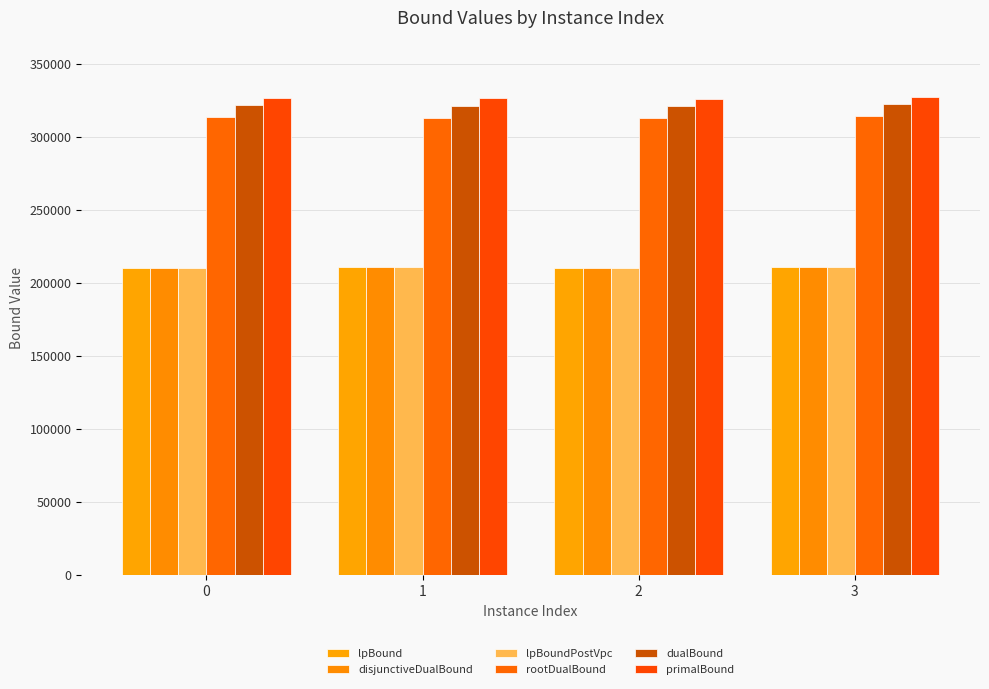

The value of primalBound at 0 is 326481.1. True or false?

True